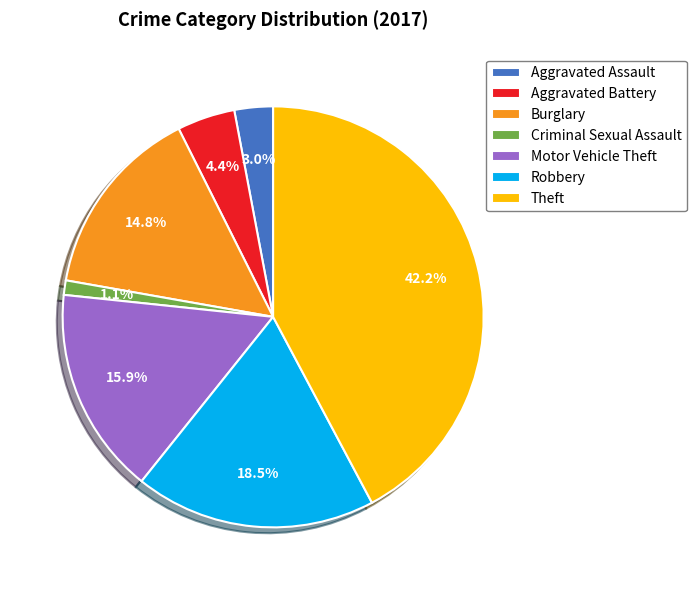

The Motor Vehicle Theft slice represents 1% of the pie. True or false?

False